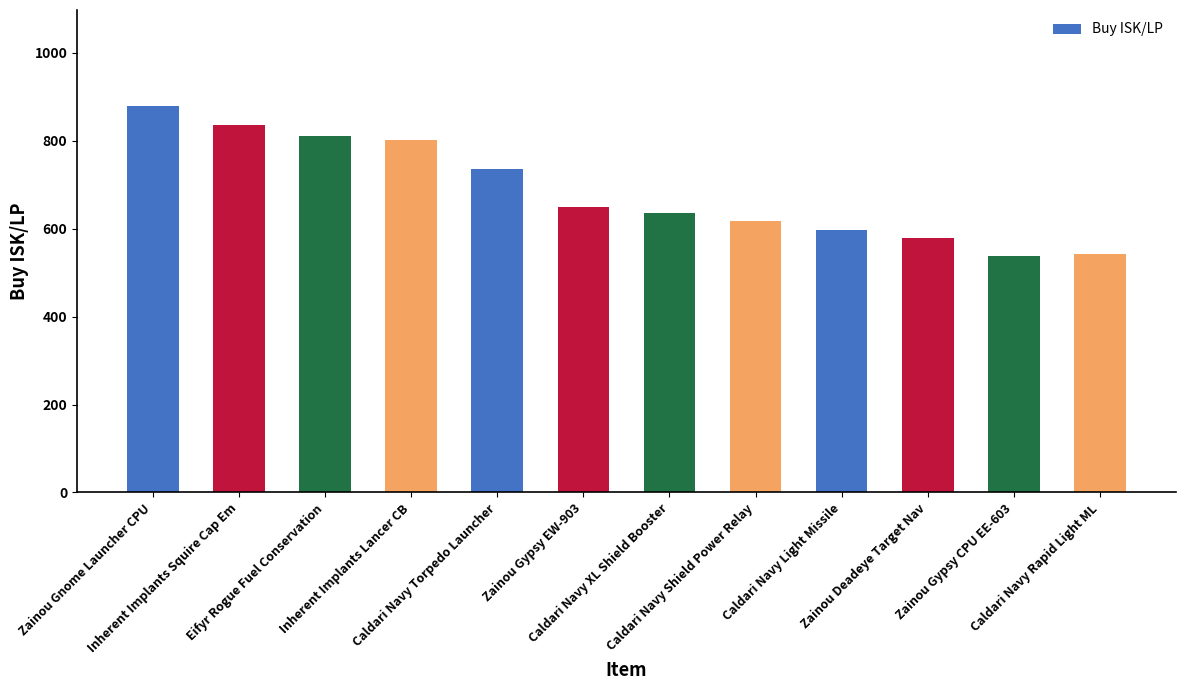

Are the bars grouped side by side (vs. stacked)?

No